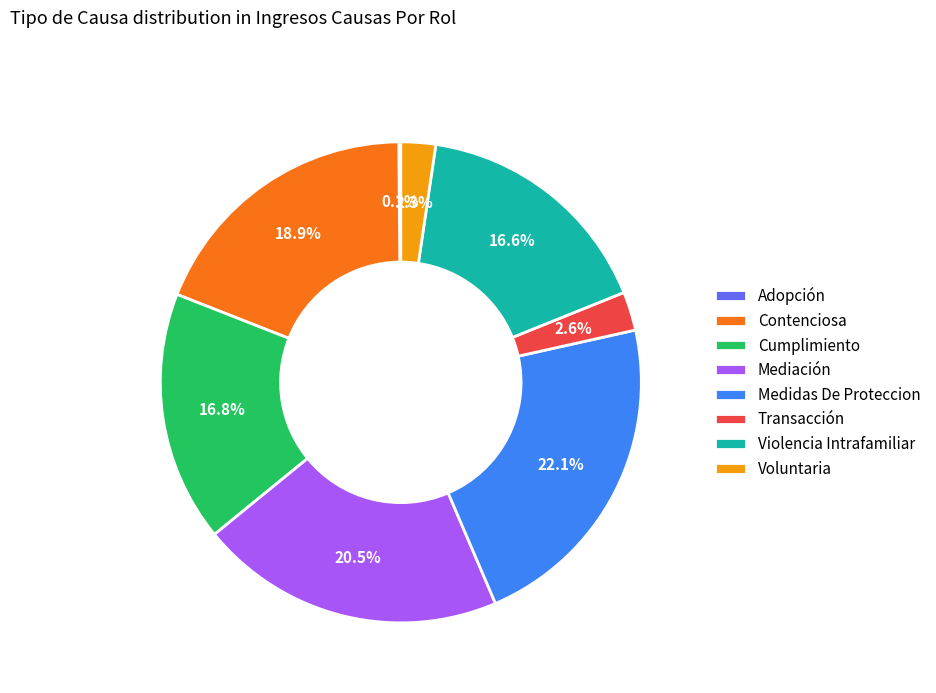

Does any single category account for the majority?

No